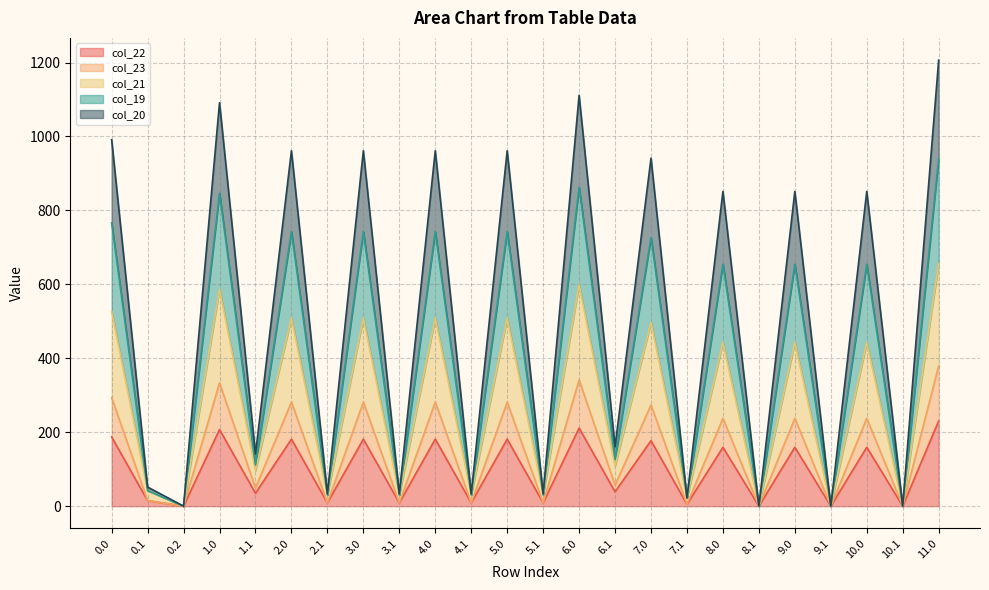

Where is col_22 nearest to the value 115?

8.0